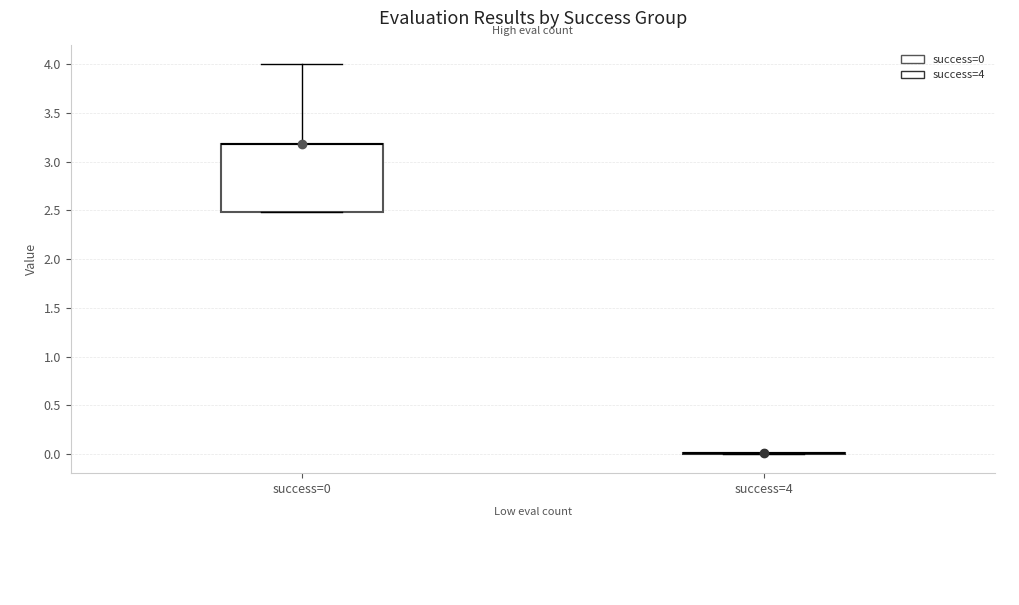

Where is the lower edge of the box for success=0 on the y-axis? The values are not printed on the chart, so give them approximately, as read against the axis.

2.5